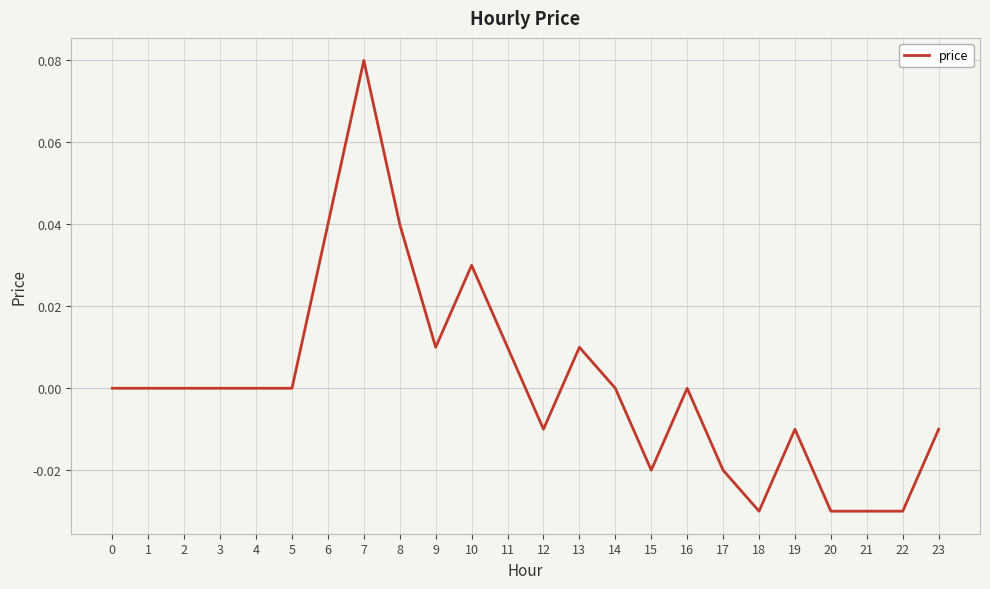

The value at 6 is 0.1. True or false?

False